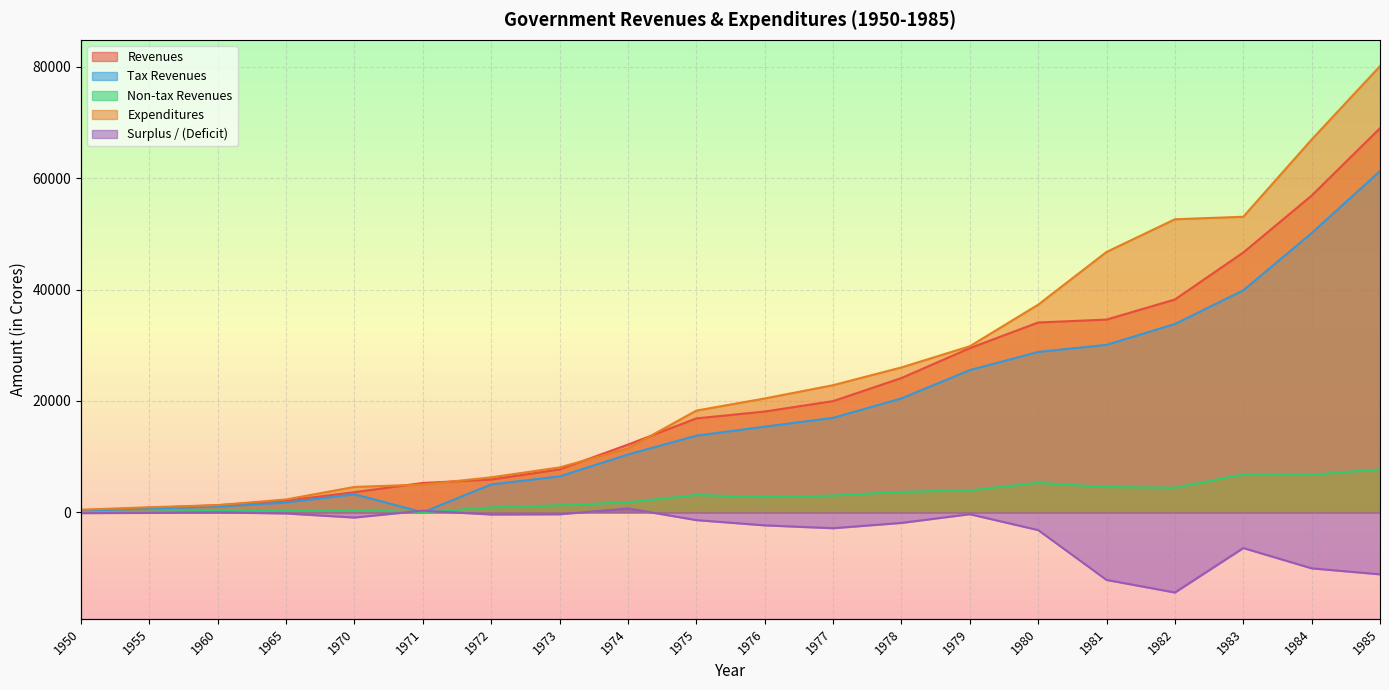

Is it true that Revenues equals 12157 at 1974?

True